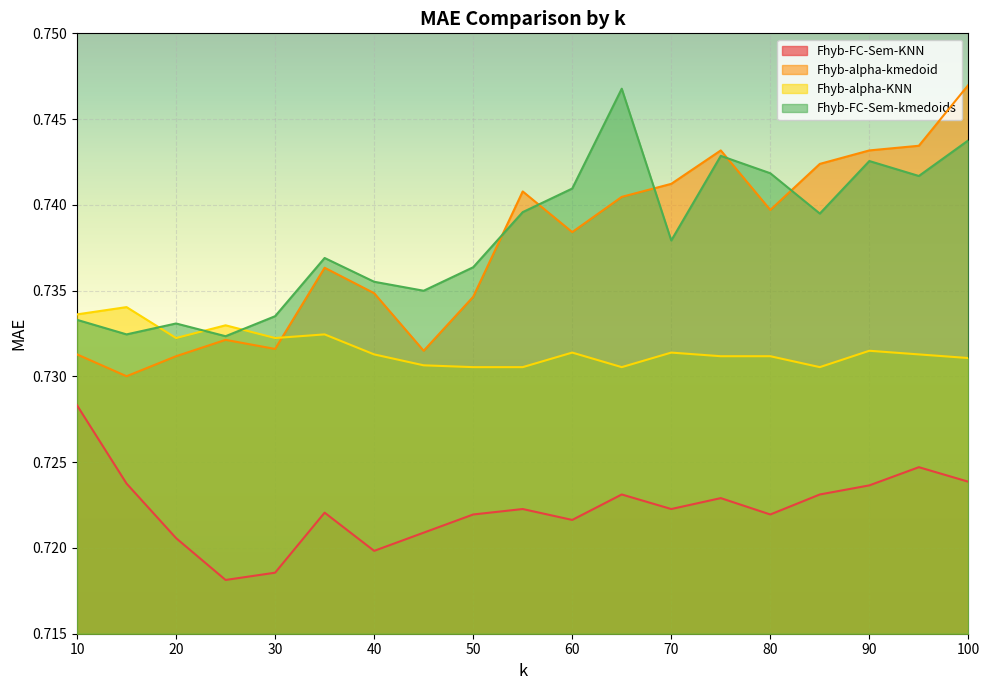

How many Fhyb-FC-Sem-KNN values are between 0 and 1?

19